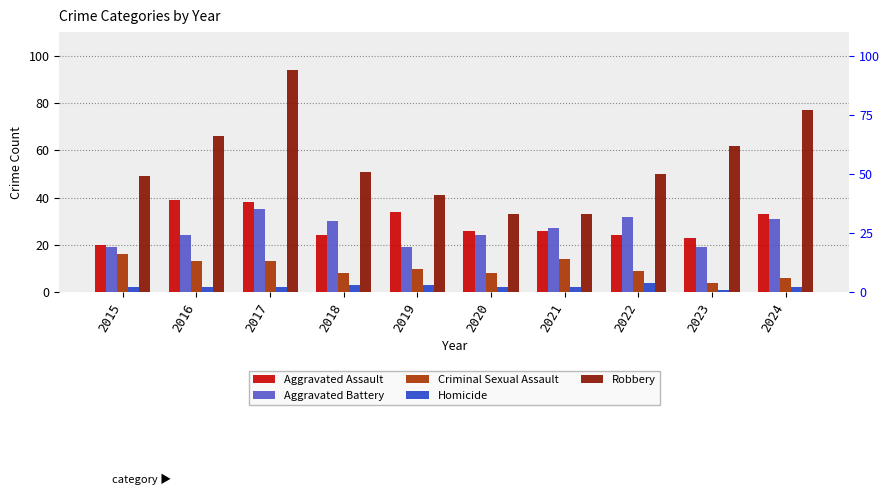

The Aggravated Battery series shows 43 at 2024. True or false?

False